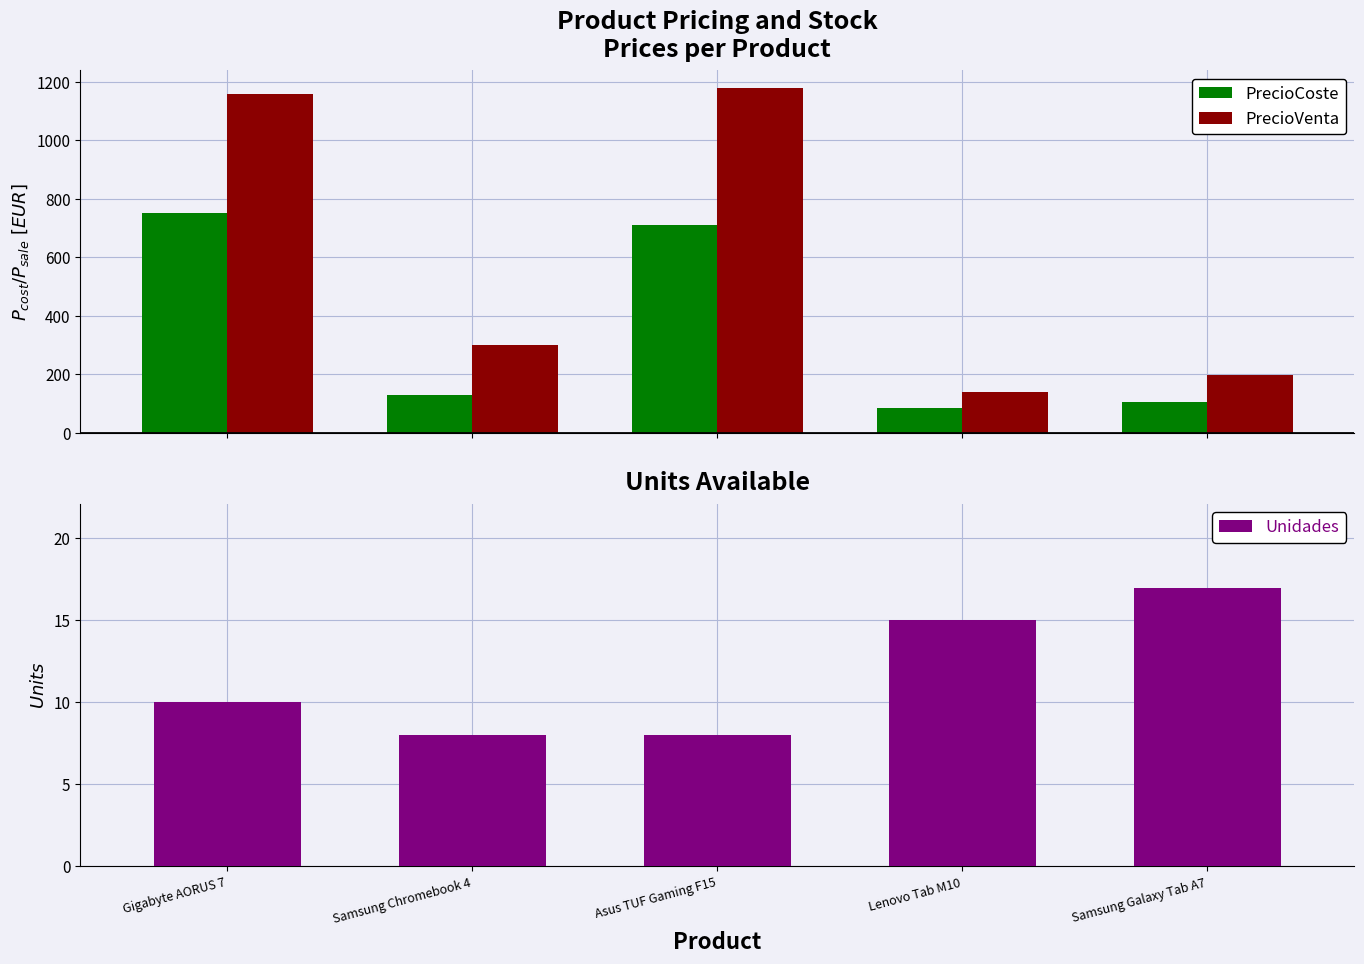

What is the spread (max minus min) of values at Samsung Chromebook 4?

291